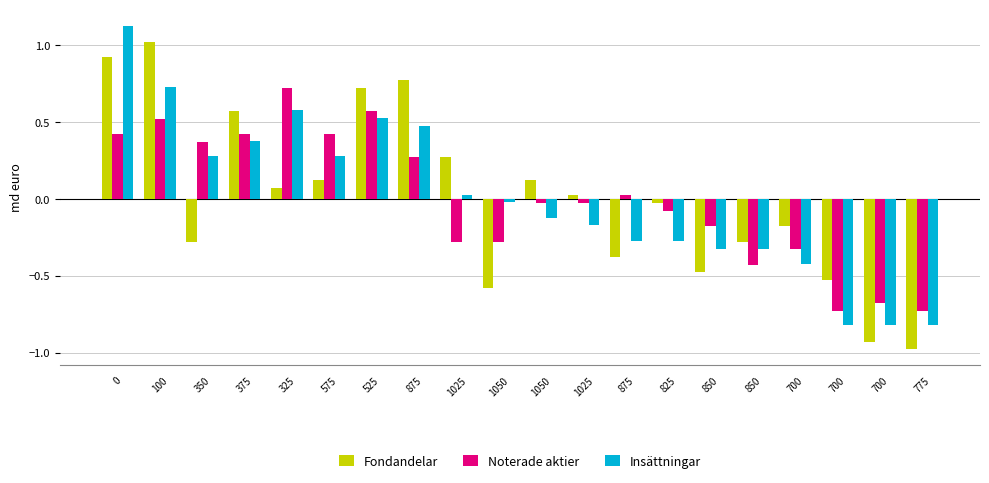

At 1025, list the series in order from largest to smallest.

Fondandelar, Insättningar, Noterade aktier